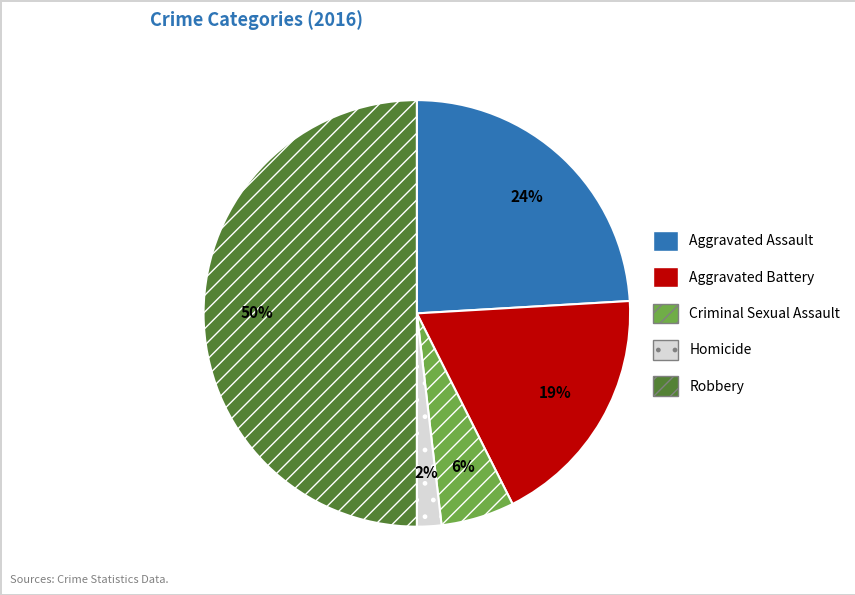

Does Homicide account for over 50% of the chart?

No